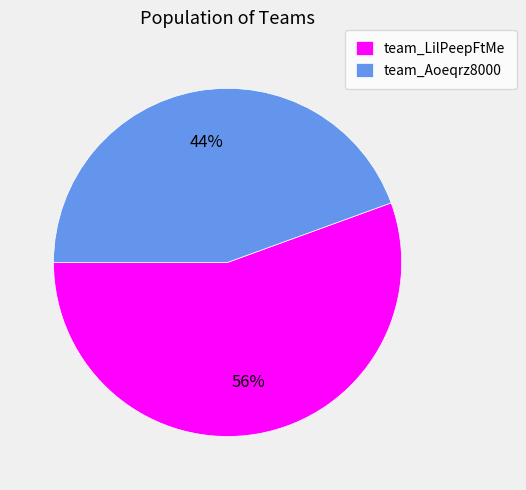

Is team_LilPeepFtMe the majority of the pie?

Yes